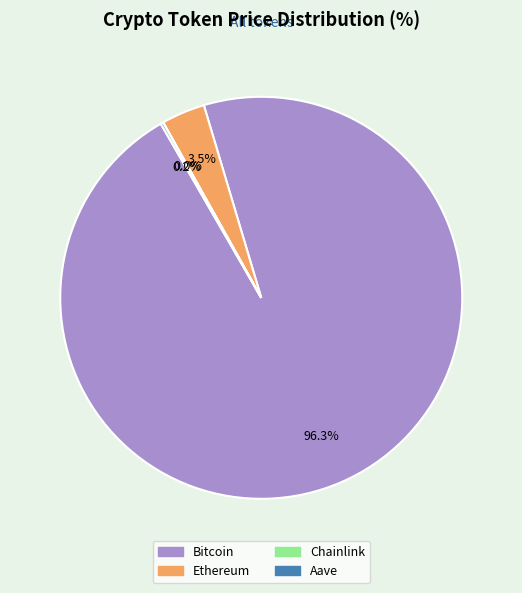

Is there any slice that represents more than half of the pie?

Yes